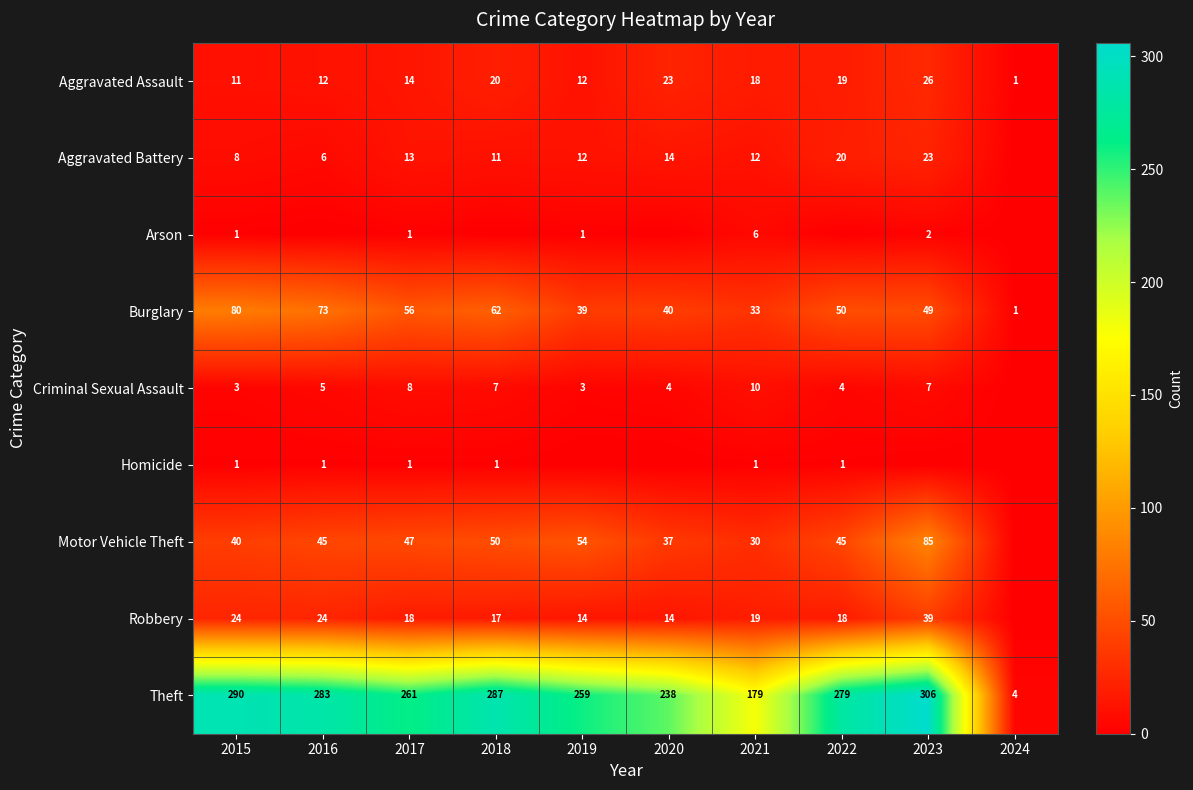

What is the difference between the Aggravated Assault values at 2024 and 2017?

13